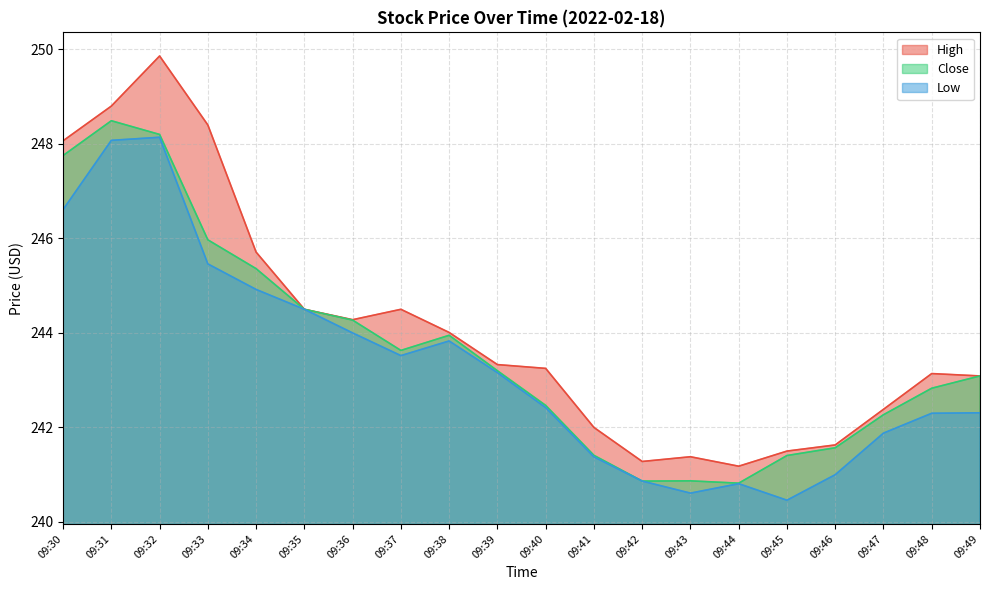

Rank the series by their maximum value, from lowest to highest.

Low, Close, High